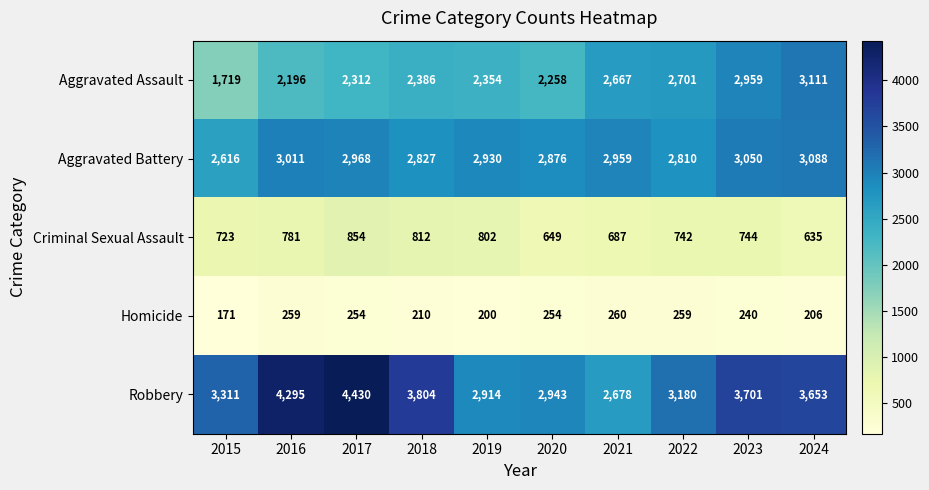

The value of Criminal Sexual Assault at 2021 is 466. True or false?

False